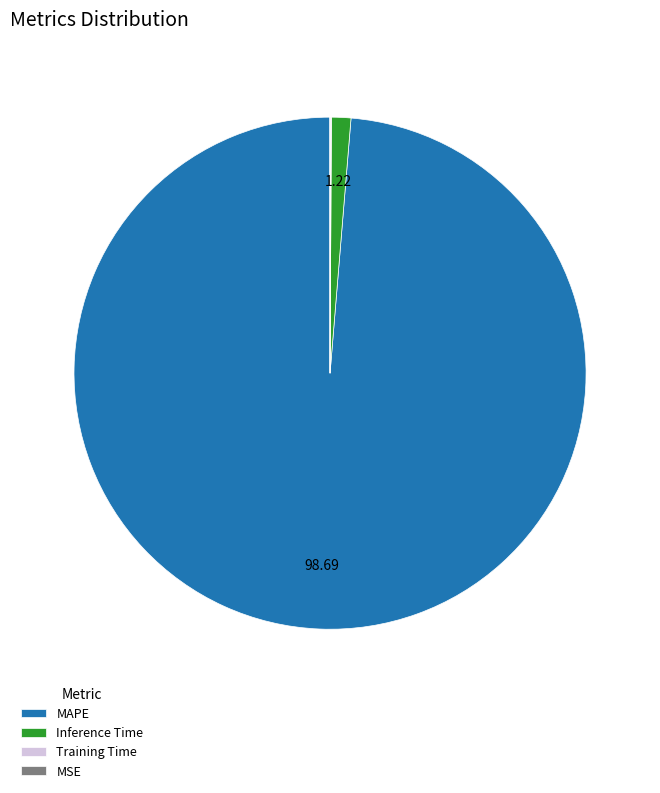

Do MAPE and Inference Time together represent more than half of the pie?

Yes